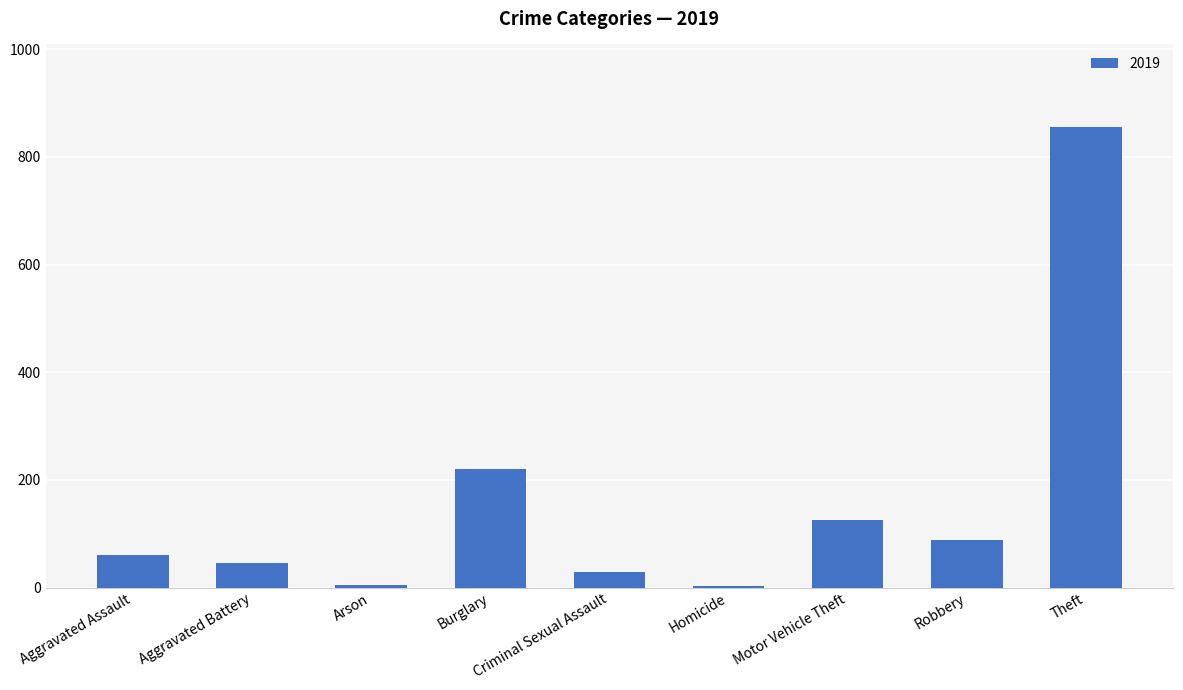

What is the sum of all values?

1433